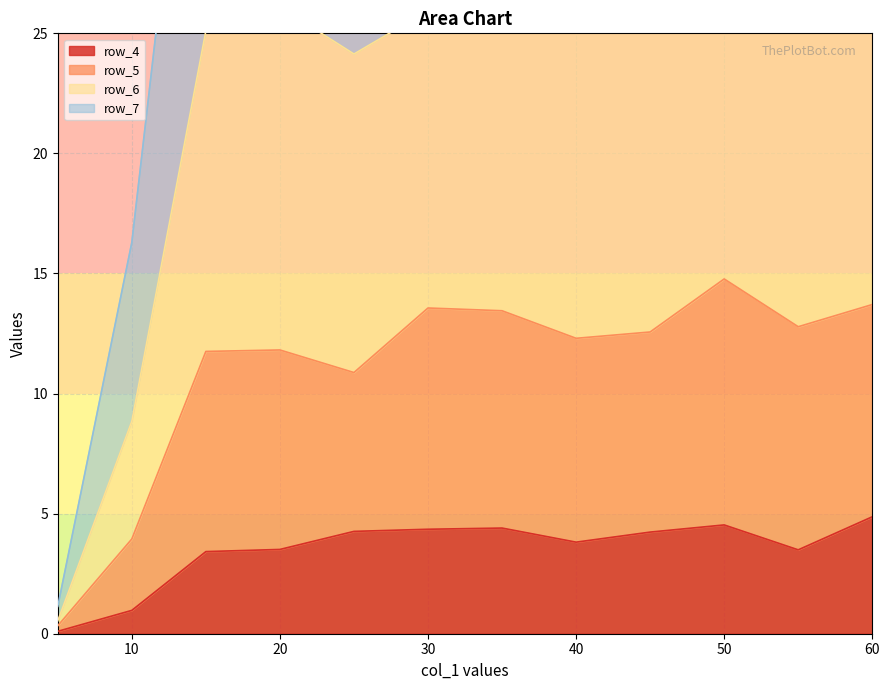

What is the difference between the second highest and minimum values in the row_5 series?

13.4